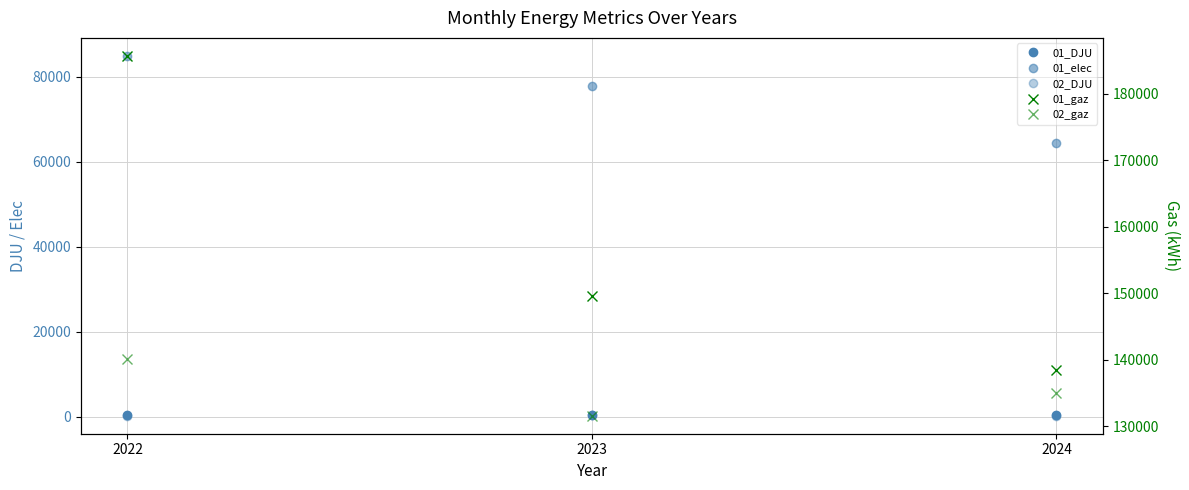

Rank the series by their maximum value, from highest to lowest.

01_gaz, 02_gaz, 01_elec, 01_DJU, 02_DJU